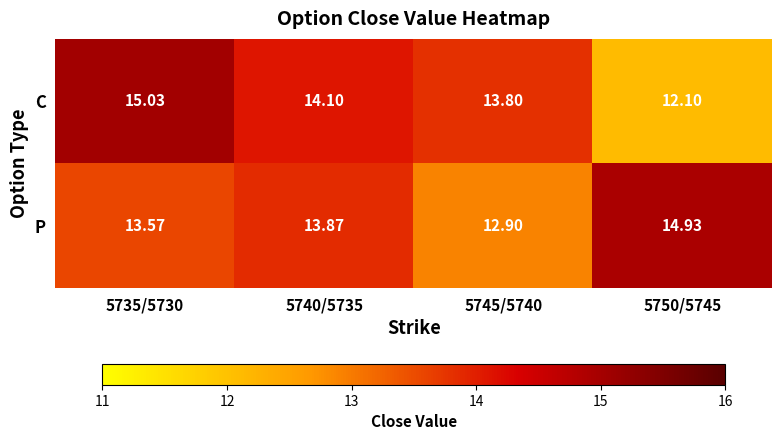

Which series changed the most between 5735/5730 and 5745/5740?

C